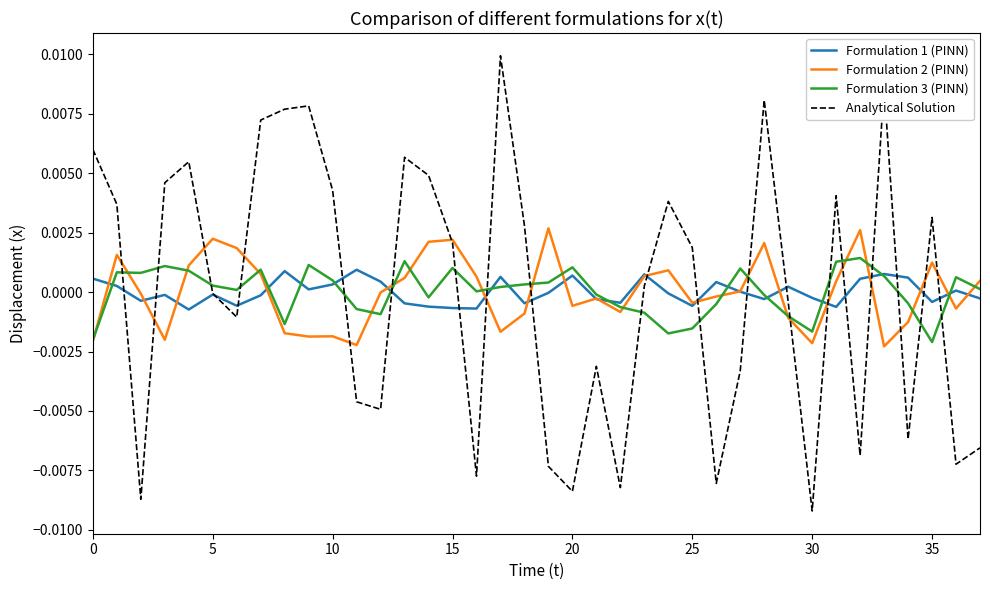

Is this an area chart (filled region under the line)?

No